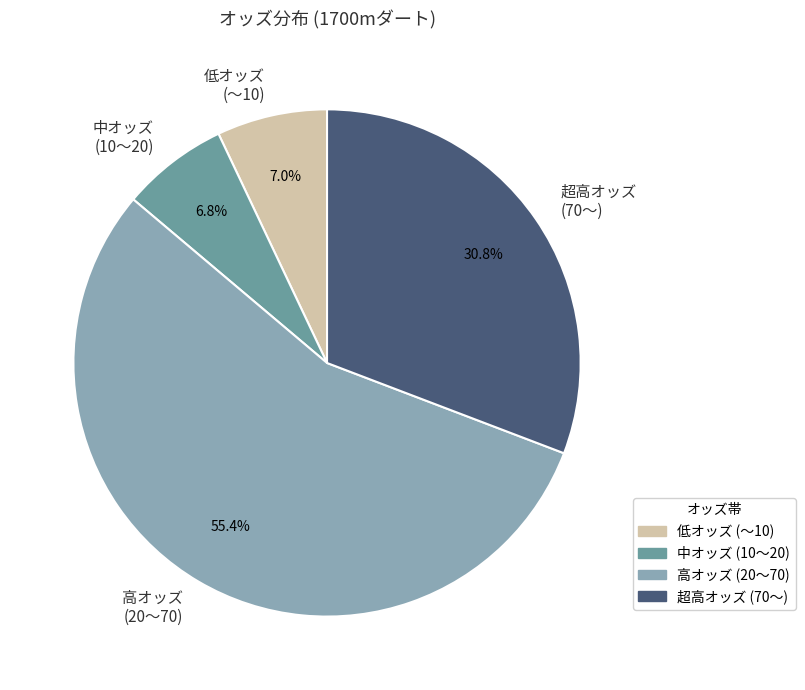

Combined, what portion of the pie is 中オッズ (10〜20) and 超高オッズ (70〜)?

37.6%